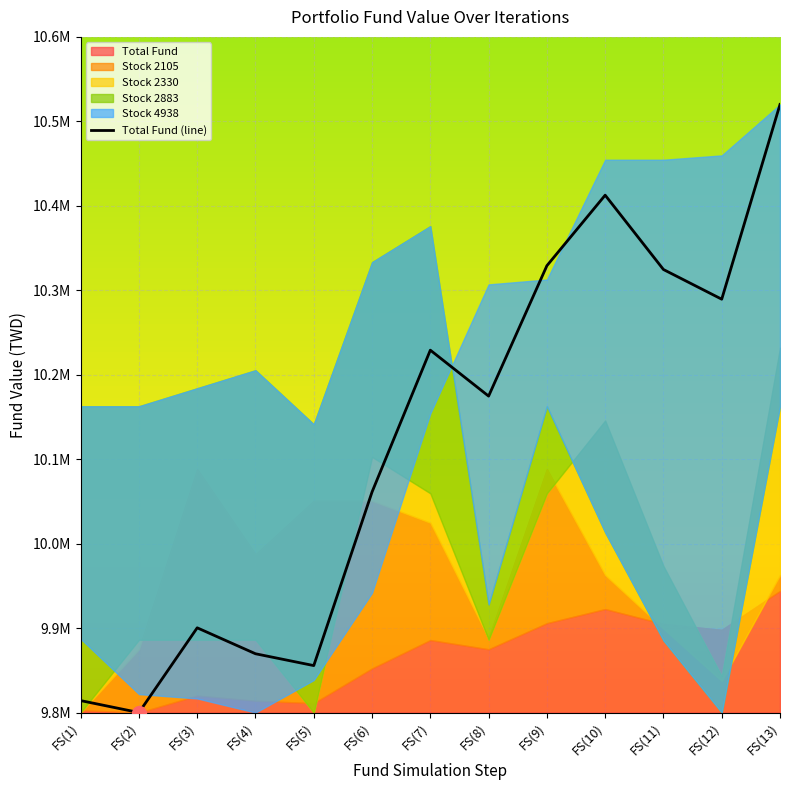

What is the maximum value shown in the chart?

10520000.0